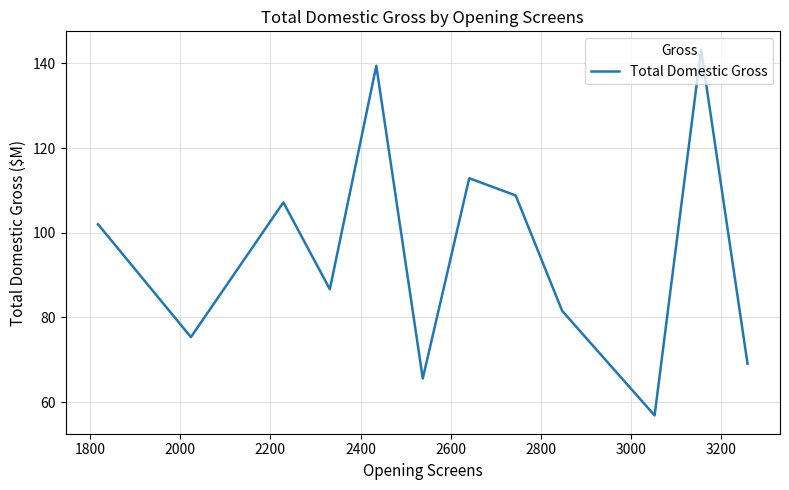

How many distinct data groups are displayed?

1